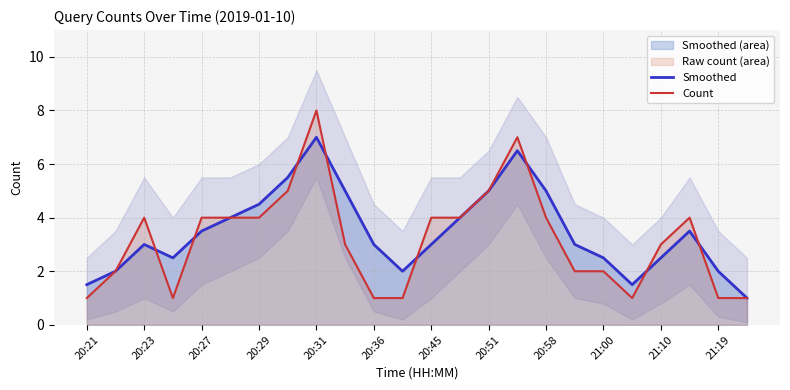

Reading left to right, transcribe all the data shown in this chart.

Smoothed: 1.5	2.0	3.0	2.5	3.5	4.0	4.5	5.5	7.0	5.0	3.0	2.0	3.0	4.0	5.0	6.5	5.0	3.0	2.5	1.5	2.5	3.5	2.0	1.0
Count: 1.0	2.0	4.0	1.0	4.0	4.0	4.0	5.0	8.0	3.0	1.0	1.0	4.0	4.0	5.0	7.0	4.0	2.0	2.0	1.0	3.0	4.0	1.0	1.0